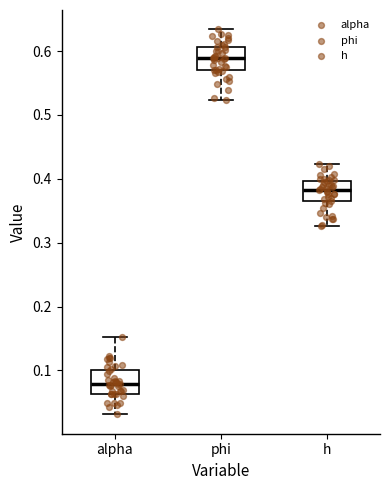

Reading left to right, read every box against the y-axis: the position of its median line, the range the box covers, and the ends of its whiskers. The values are not printed on the chart, so give them approximately, as read against the axis.

alpha: median 0.08, box 0.06 to 0.10, whiskers 0.03 to 0.15
phi: median 0.59, box 0.57 to 0.61, whiskers 0.52 to 0.63
h: median 0.38, box 0.36 to 0.40, whiskers 0.33 to 0.42